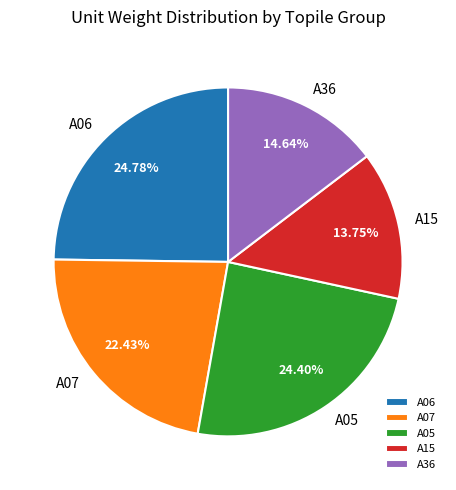

To the nearest percent, what portion does A15 represent?

14%